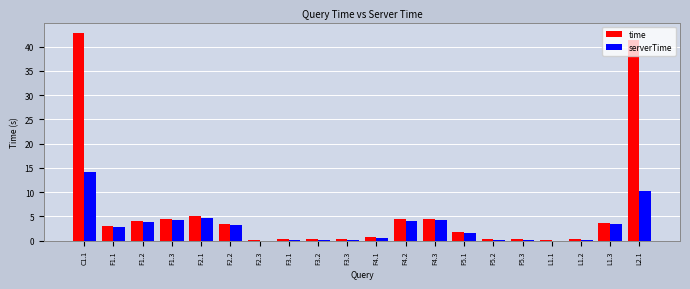

The serverTime series shows 0.0 at F2.3. True or false?

True